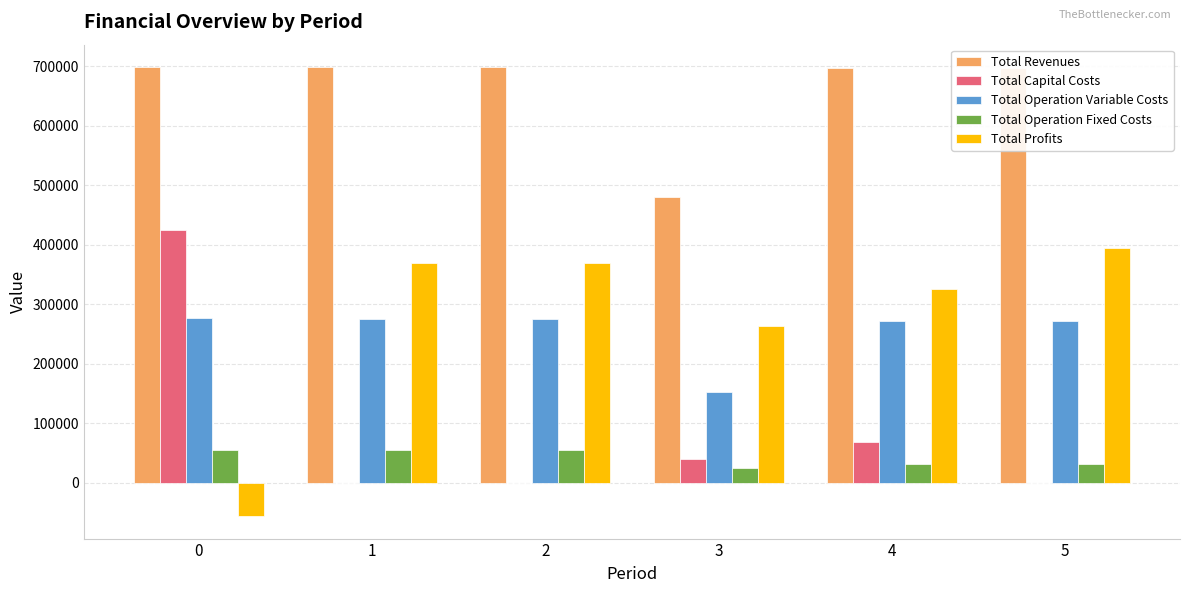

What are all the series names shown in the legend?

Total Revenues, Total Capital Costs, Total Operation Variable Costs, Total Operation Fixed Costs, Total Profits